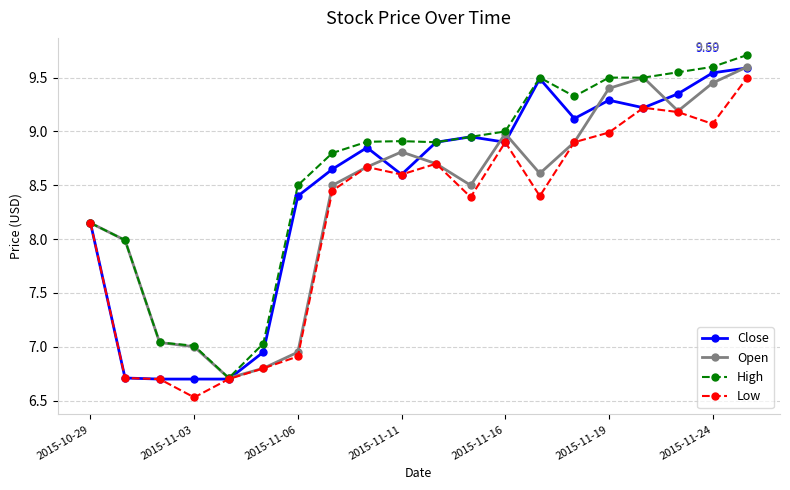

At how many categories does at least one series exceed 6?

20